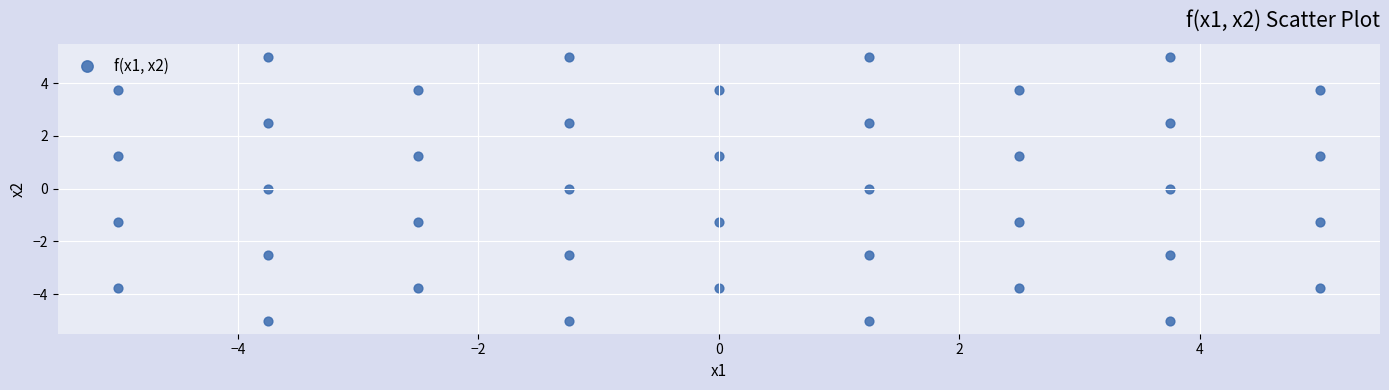

What is the range of X values (max minus min)?

10.0